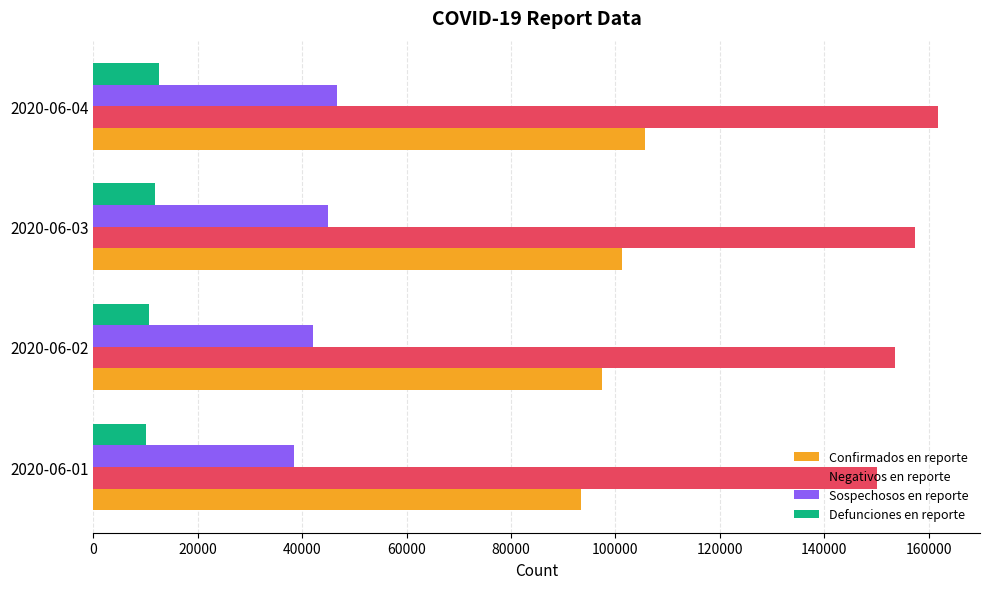

What is the difference between the highest and lowest values at 2020-06-03?

145626